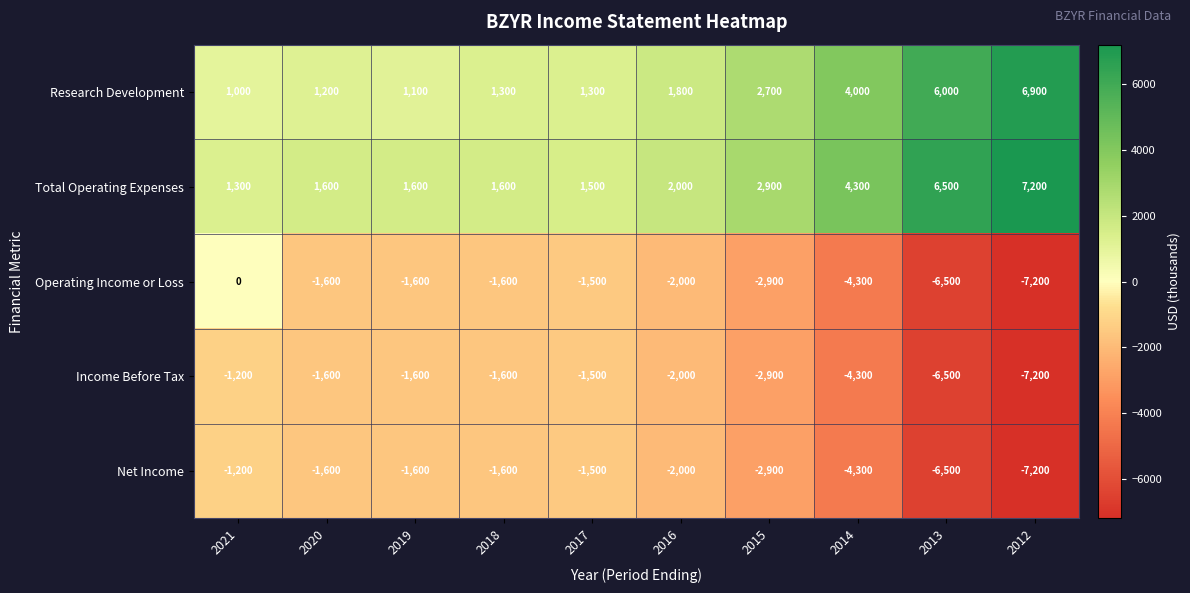

True or false: Income Before Tax has a value of -1600 at 2020.

True